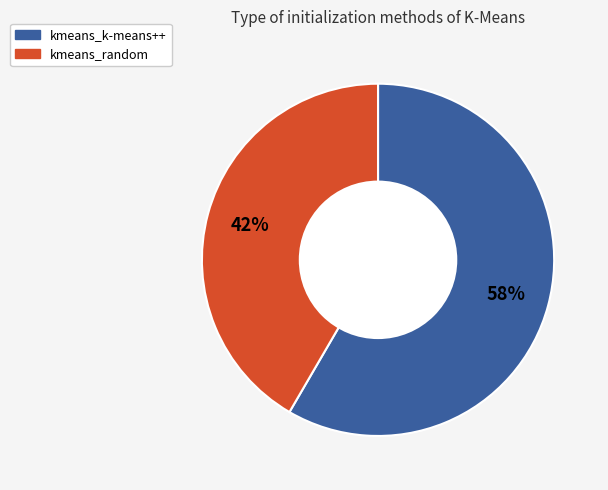

Count the number of slices in the pie.

2